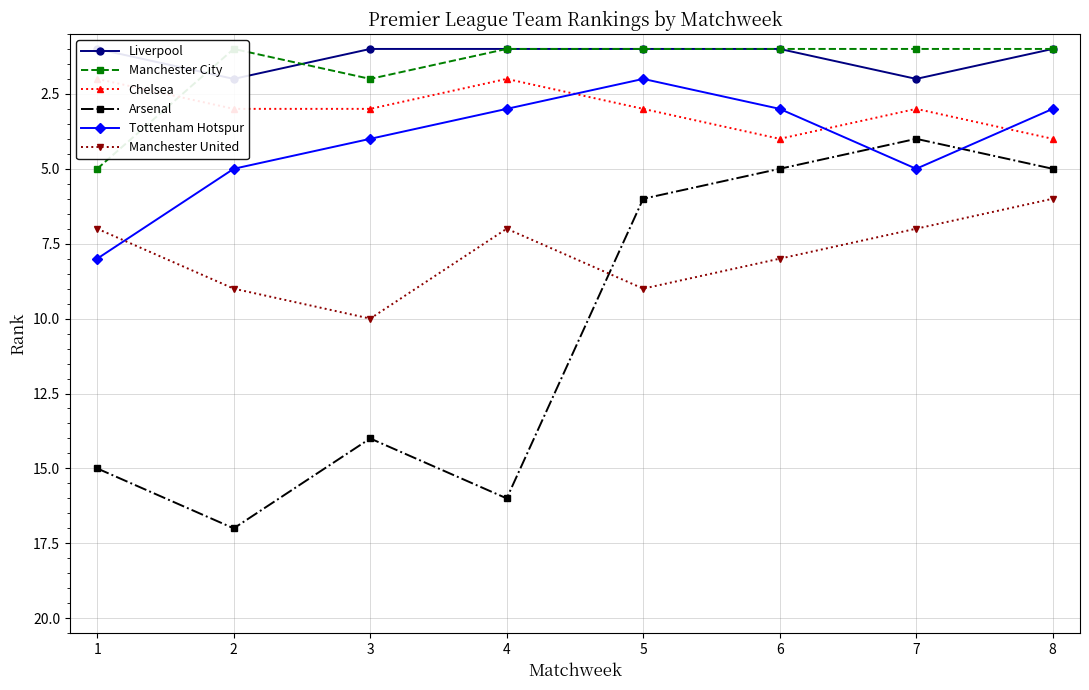

At which label is Manchester City closest to 3?

3